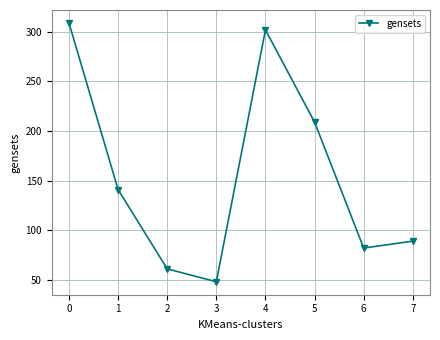

How many data points does each series have?

8